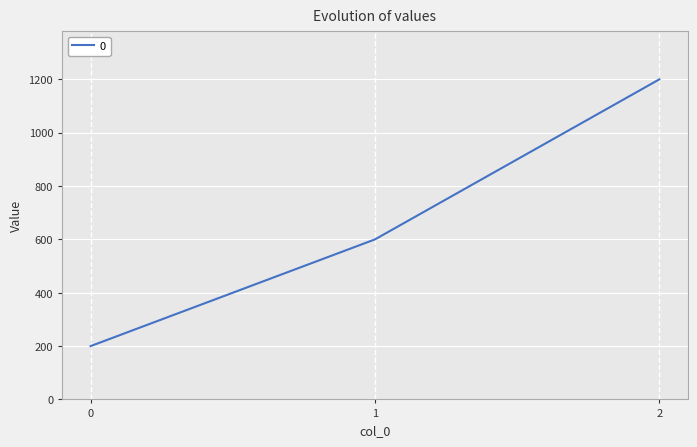

What is the approximate value at 2, to the nearest 100?

1200